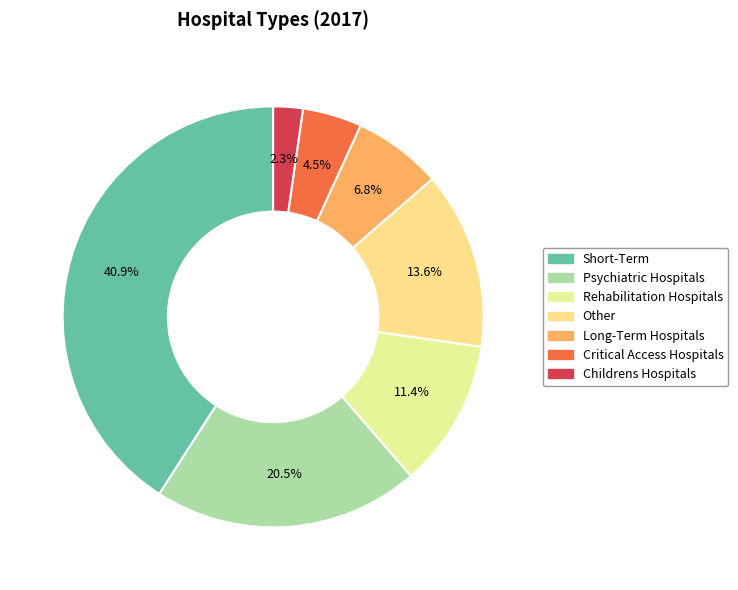

Count the number of slices in the pie.

7